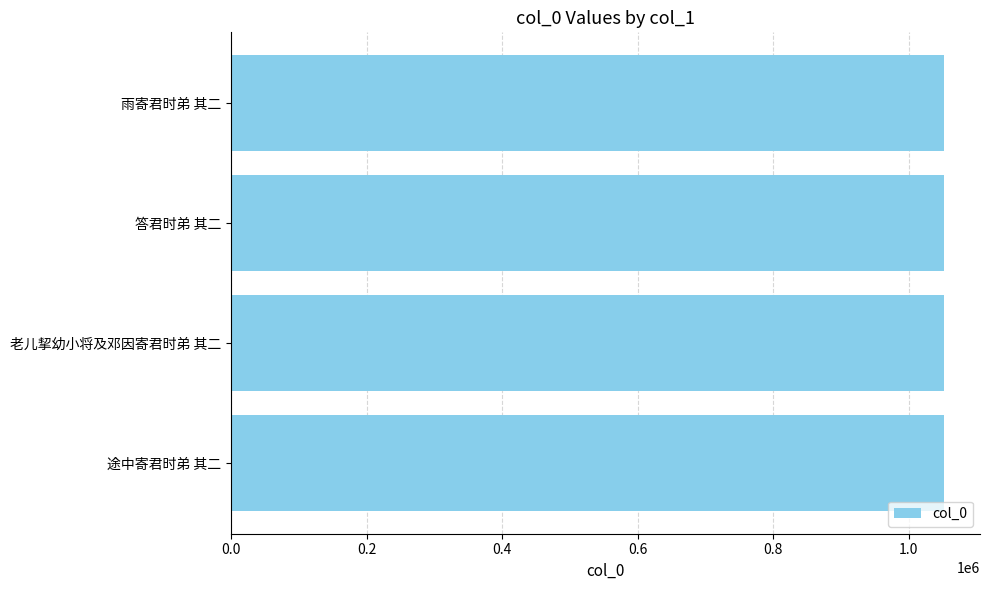

Does the chart contain any negative values?

No